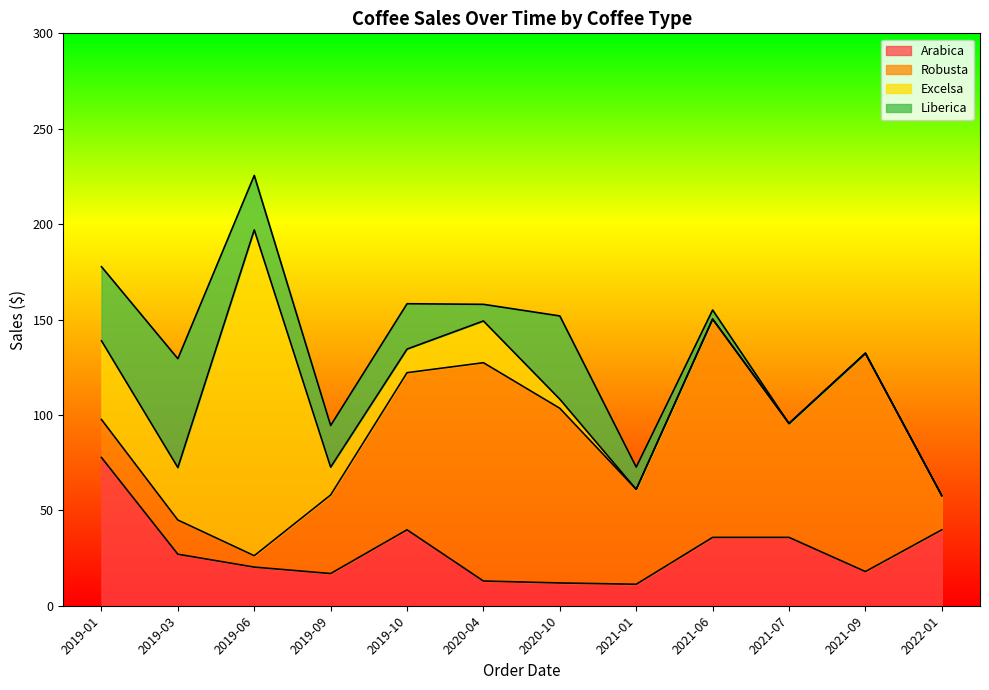

Is the value of Arabica at 2021-01 greater than the value of Robusta at 2021-01?

No